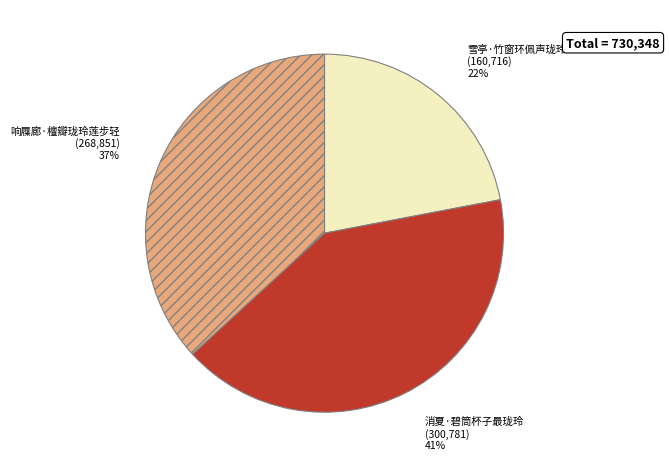

Is there a majority slice in this chart?

No